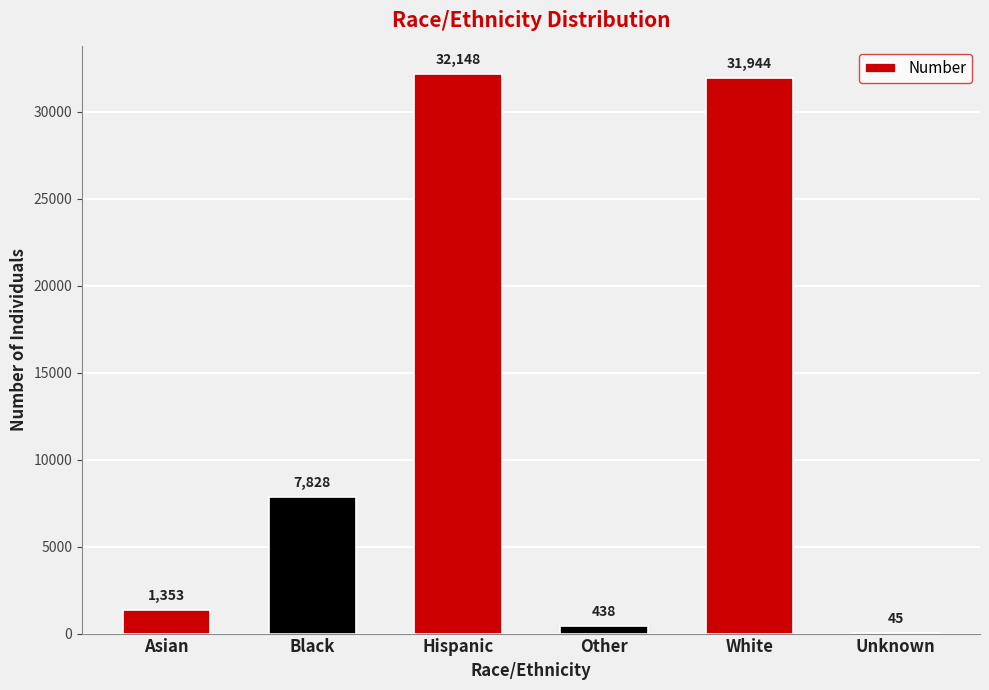

What is the greatest value displayed?

32148